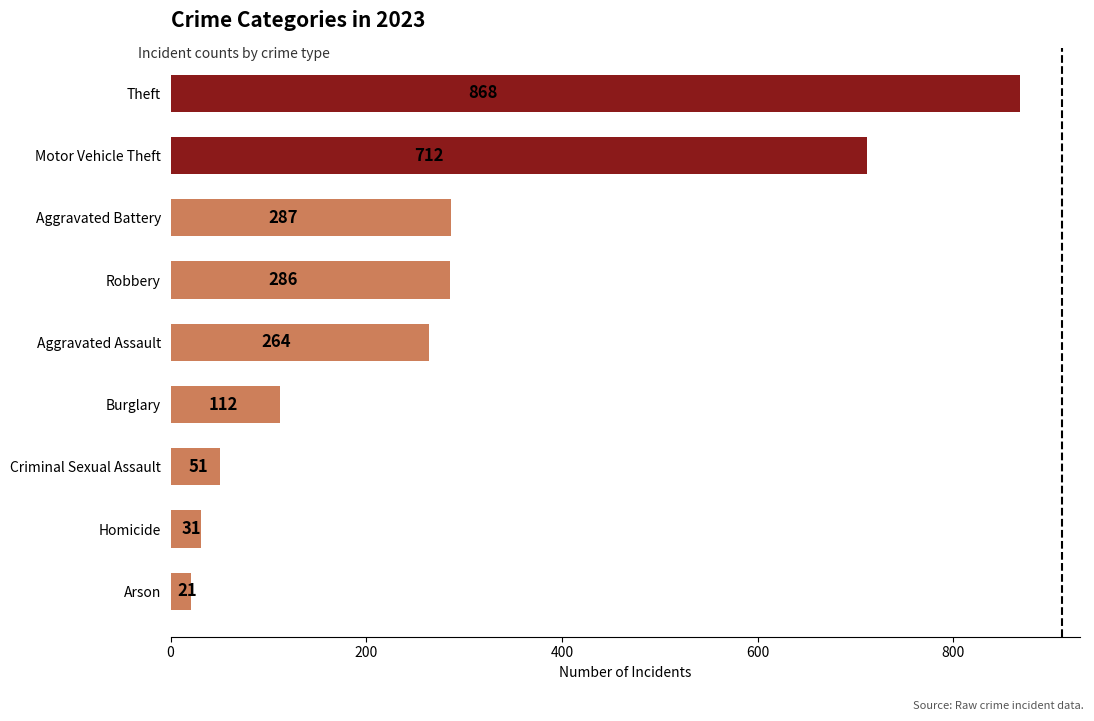

What is the minimum value shown in the chart?

21